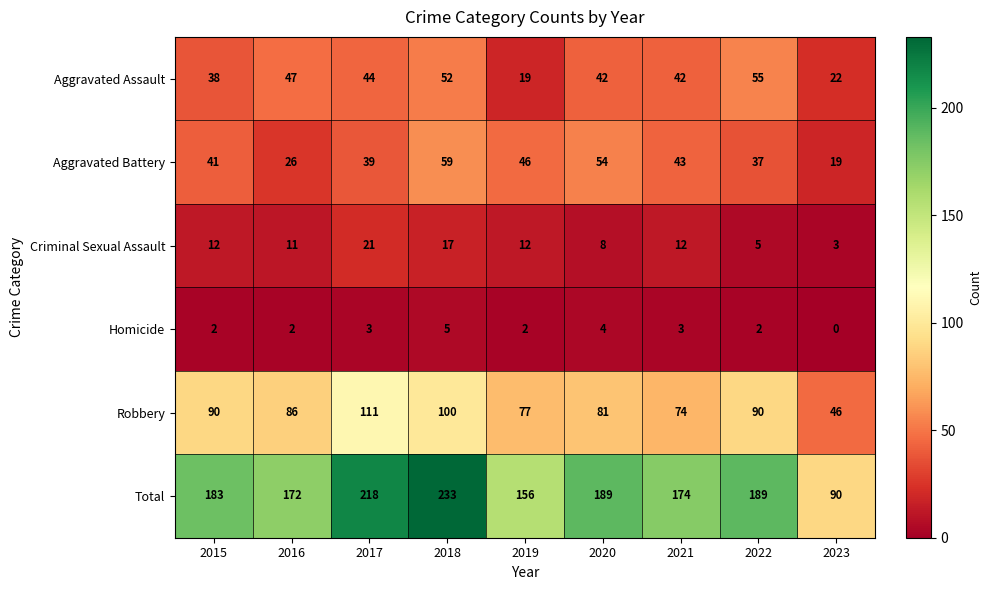

At which category is the sum across all series the highest?

2018